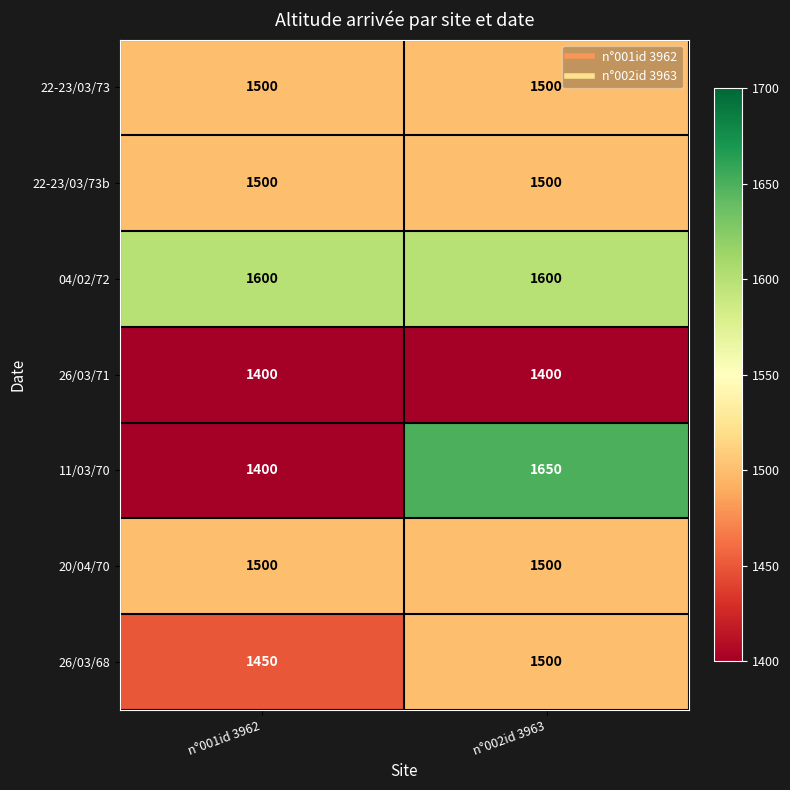

Reading left to right, what are all the values shown in this chart?

22-23/03/73: 1500	1500
22-23/03/73b: 1500	1500
04/02/72: 1600	1600
26/03/71: 1400	1400
11/03/70: 1400	1650
20/04/70: 1500	1500
26/03/68: 1450	1500